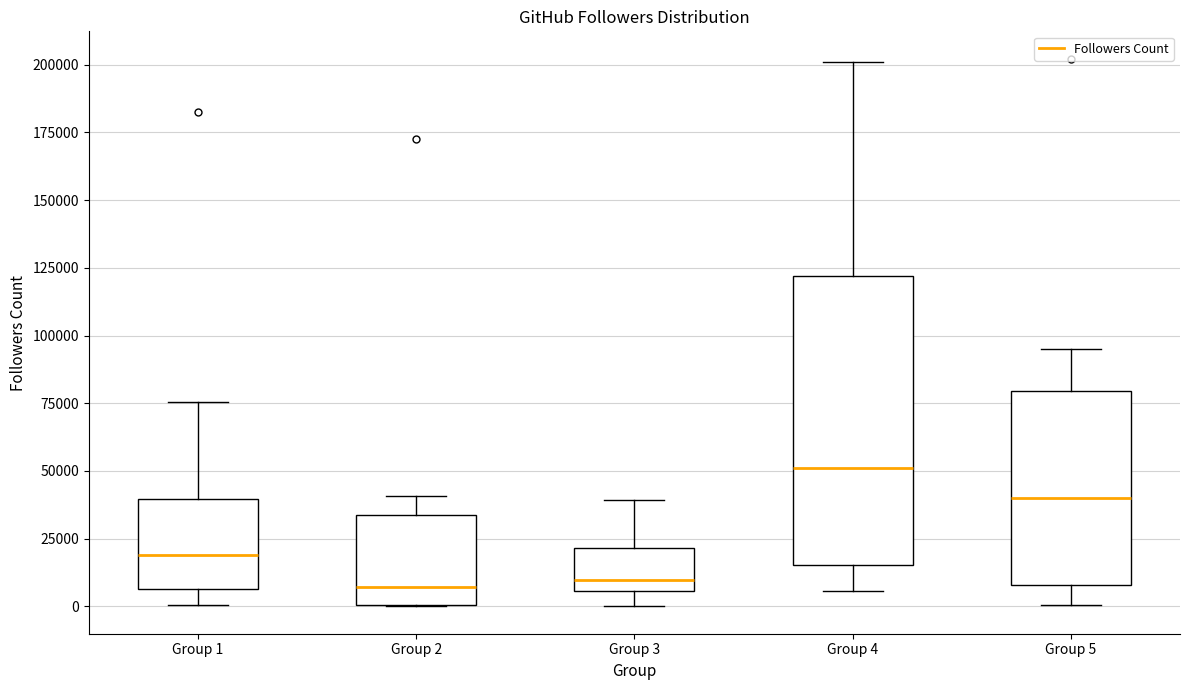

Reading left to right, transcribe this box plot: for each box, give where its median line is, the range the box spans, and where its two whiskers end, as read against the y-axis. The values are not printed on the chart, so give them approximately, as read against the axis.

Group 1: median 20000, box 5000 to 40000, whiskers 0 to 75000
Group 2: median 5000, box 0 to 35000, whiskers 0 to 40000
Group 3: median 10000, box 5000 to 20000, whiskers 0 to 40000
Group 4: median 50000, box 15000 to 120000, whiskers 5000 to 200000
Group 5: median 40000, box 10000 to 80000, whiskers 0 to 95000